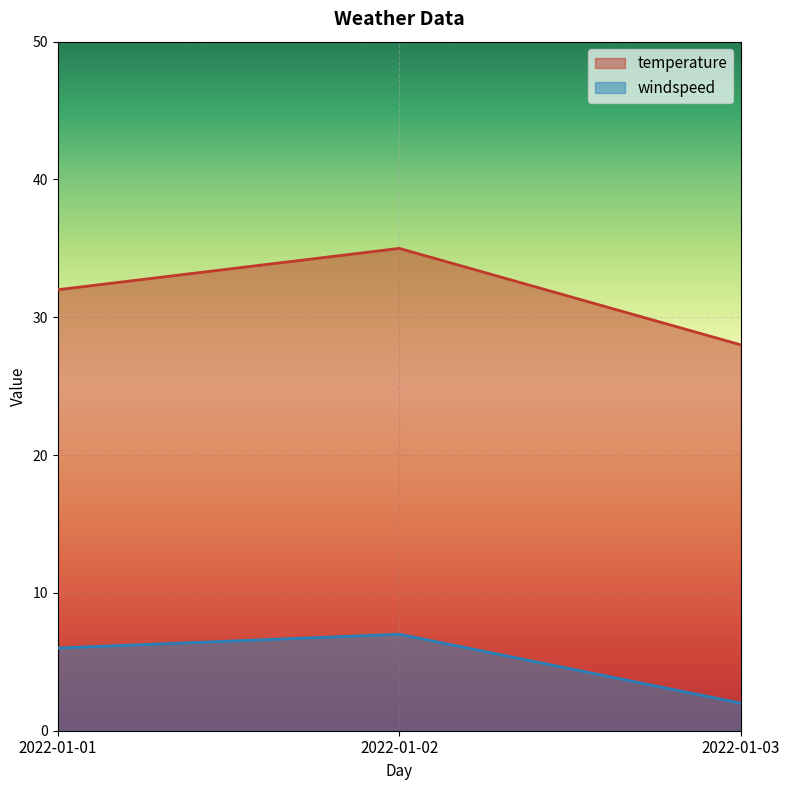

What is the spread (max minus min) of values at 2022-01-02?

28